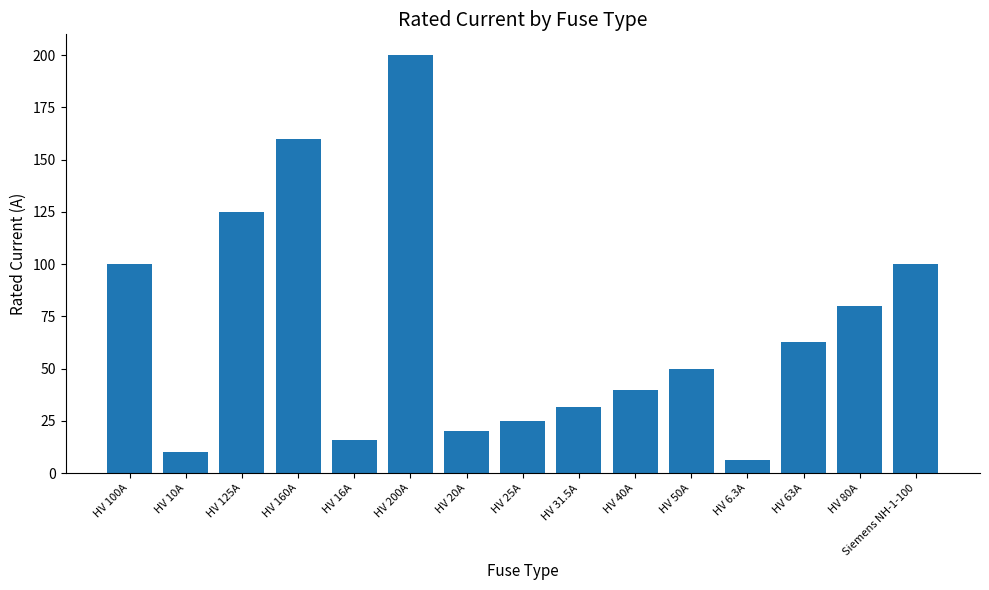

The chart shows a value of 84.6 at HV 63A. True or false?

False